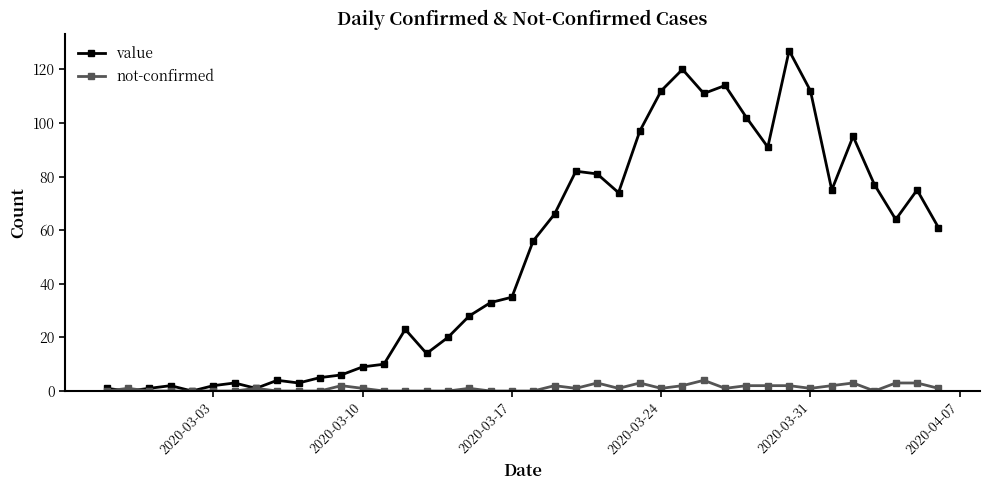

At how many categories does at least one series exceed 84?

10